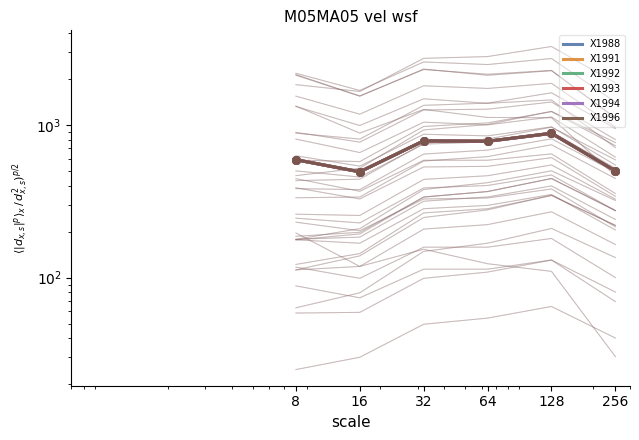

What is the total value across all series at 8?

3543.3